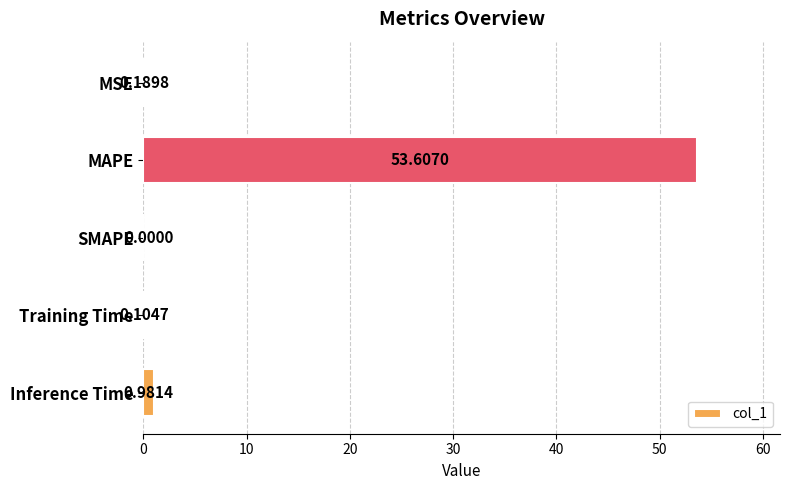

At which label is the value closest to 26?

Inference Time